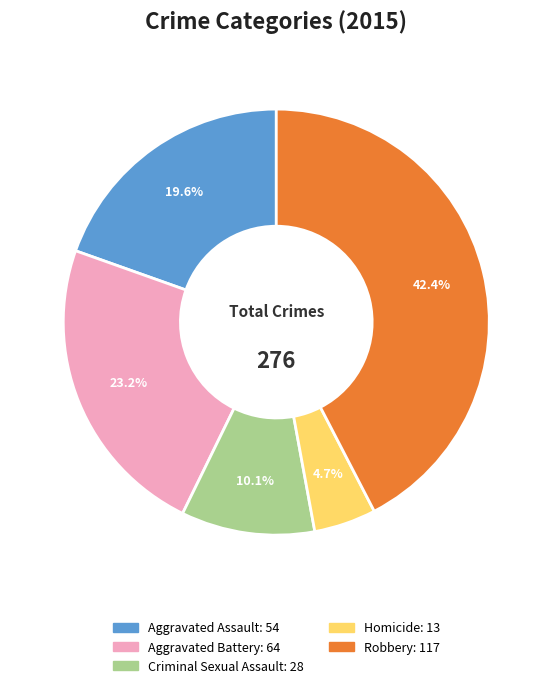

What is the ratio of the value at Homicide to the value at Criminal Sexual Assault?

0.5